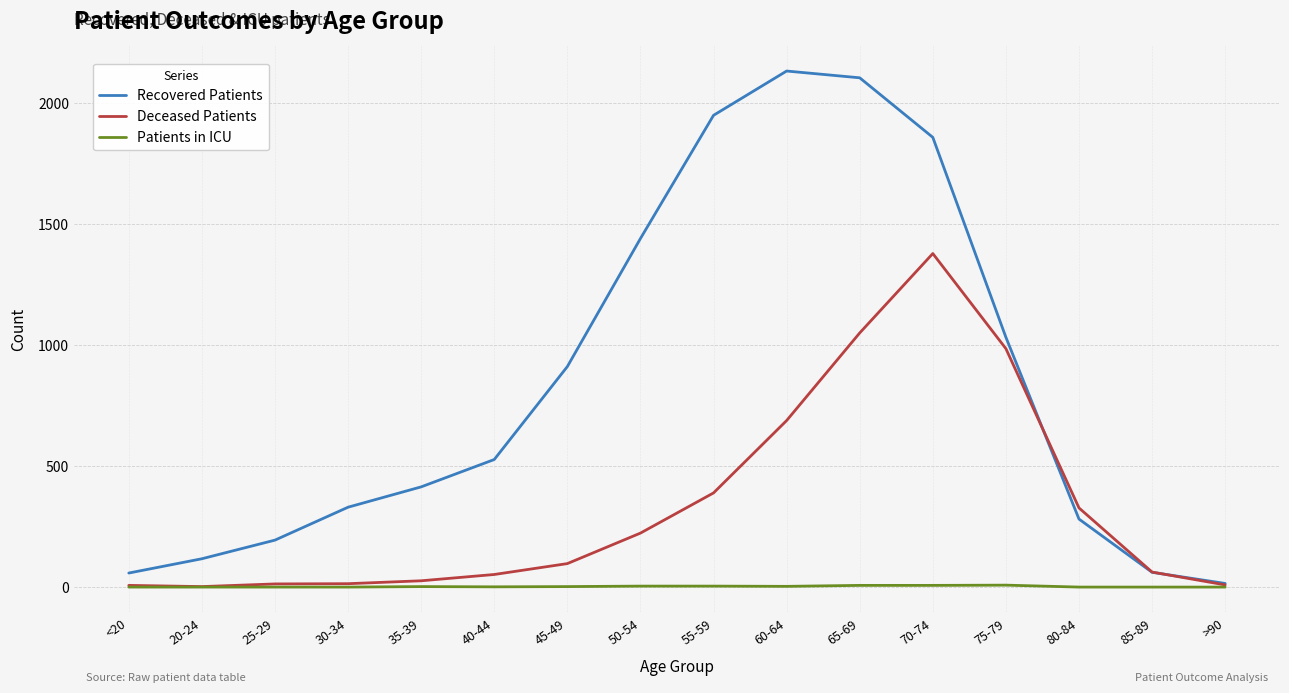

The Patients in ICU series shows 0 at 30-34. True or false?

True